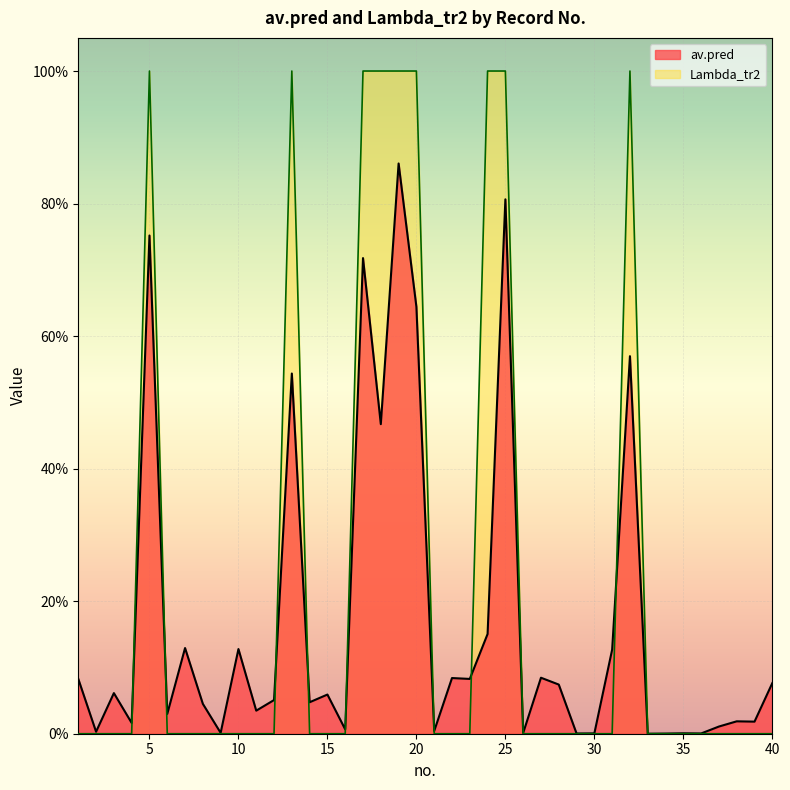

At 17, list the series in order from largest to smallest.

Lambda_tr2, av.pred